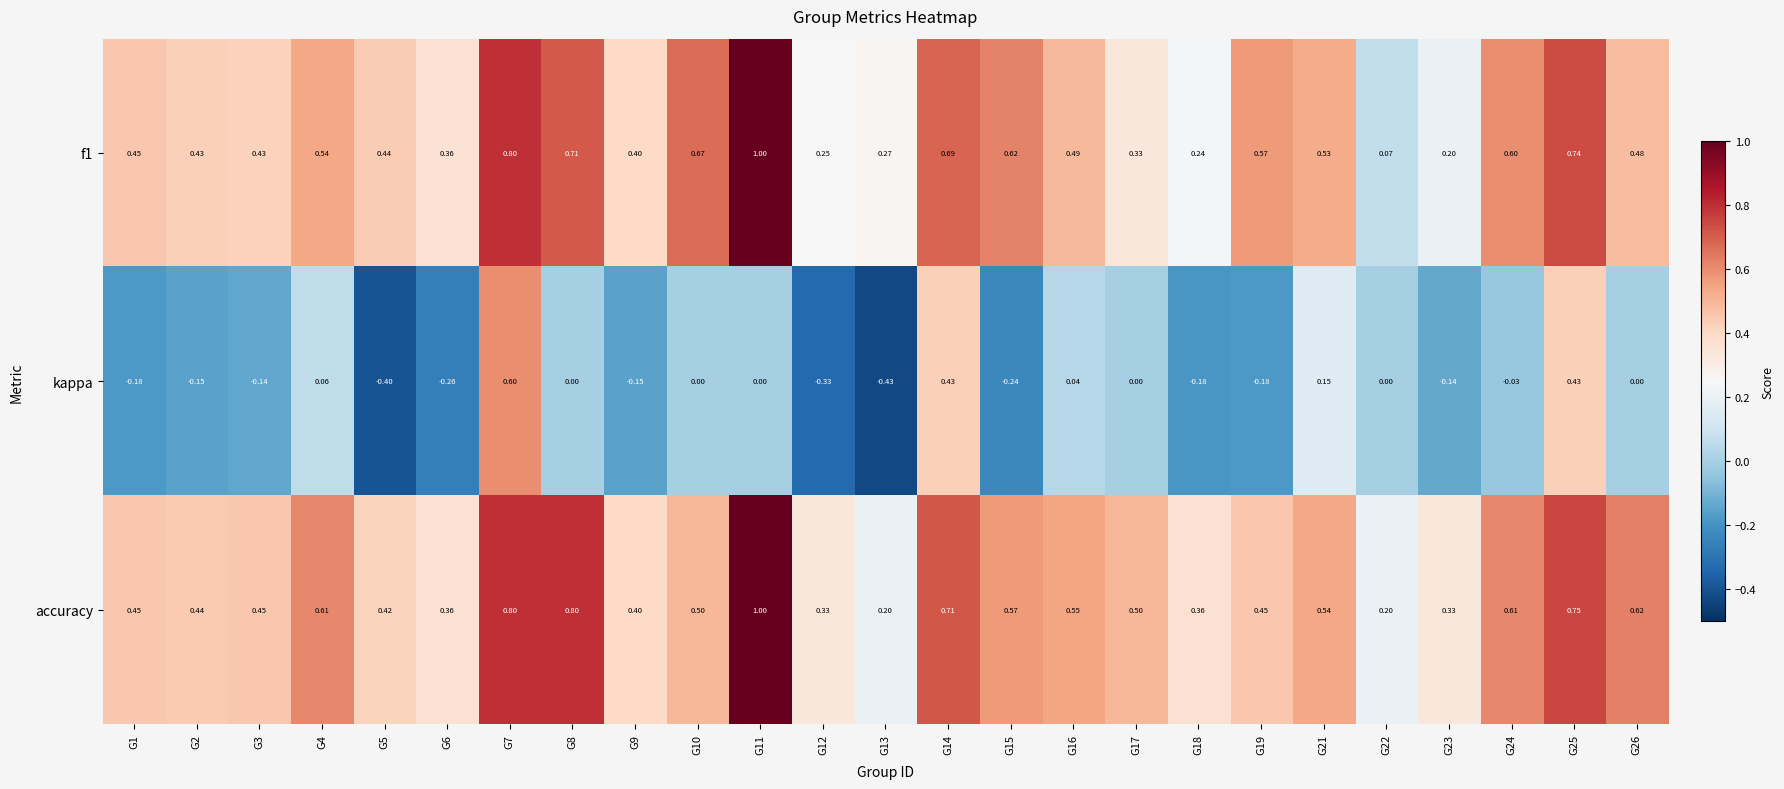

At how many categories does at least one series exceed 0?

25